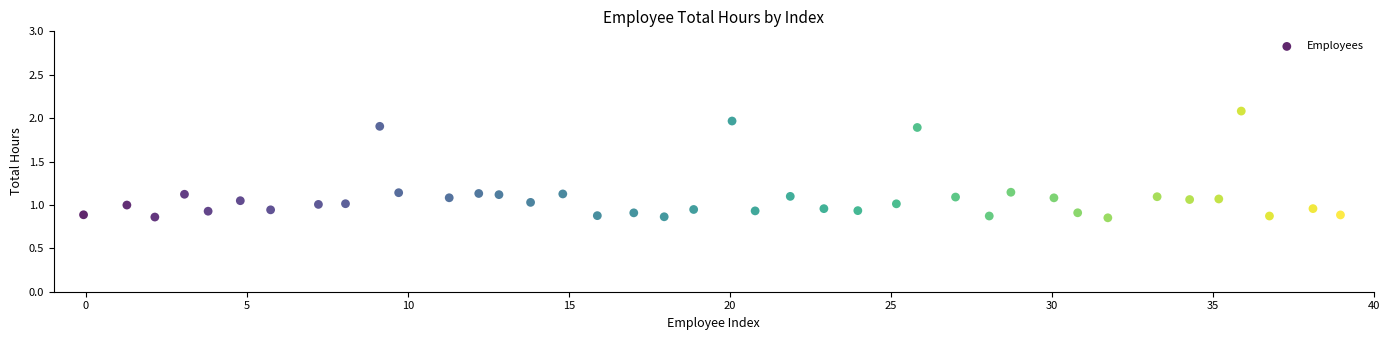

What is the range of X values (max minus min)?

39.0